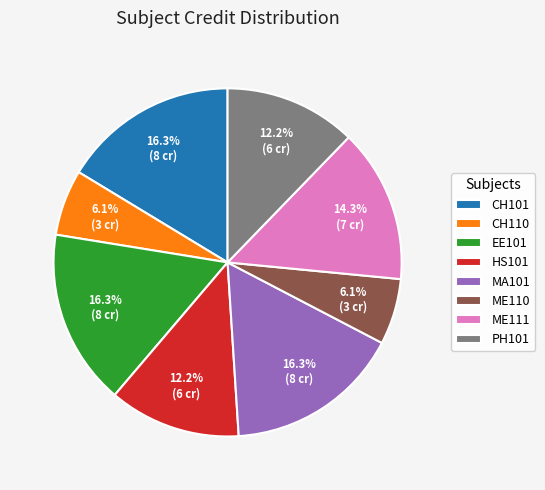

How many slices are in this pie chart?

8